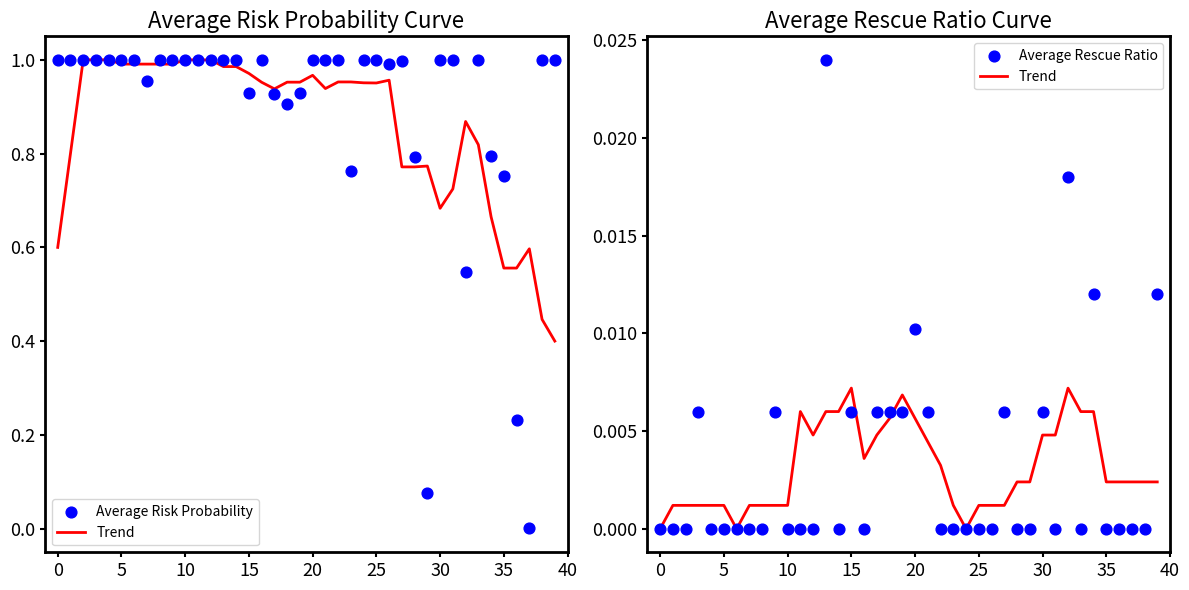

What is the total value across all series at 14?

1.0